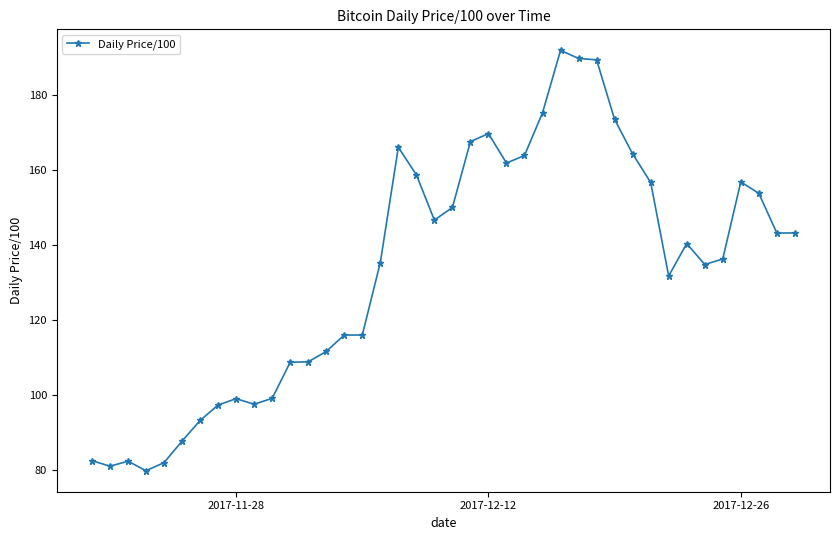

What is the greatest value displayed?

191.9